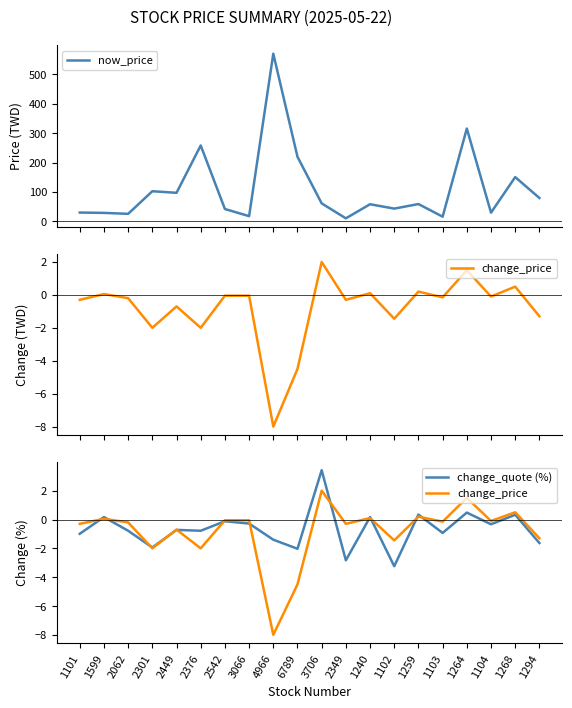

Reading left to right, list all the values displayed in this chart.

now_price: 1101=30.0	1599=28.9	2062=25.6	2301=102.5	2449=97.1	2376=258.0	2542=42.0	3066=17.8	4966=570.0	6789=219.5	3706=61.1	2349=10.3	1240=58.3	1102=43.4	1259=58.9	1103=16.0	1264=315.5	1104=29.7	1268=150.5	1294=79.5
change_price: 1101=-0.3	1599=0.1	2062=-0.2	2301=-2.0	2449=-0.7	2376=-2.0	2542=-0.1	3066=-0.1	4966=-8.0	6789=-4.5	3706=2.0	2349=-0.3	1240=0.1	1102=-1.4	1259=0.2	1103=-0.1	1264=1.5	1104=-0.1	1268=0.5	1294=-1.3
change_quote (%): 1101=-1.0	1599=0.2	2062=-0.8	2301=-1.9	2449=-0.7	2376=-0.8	2542=-0.1	3066=-0.3	4966=-1.4	6789=-2.0	3706=3.4	2349=-2.8	1240=0.2	1102=-3.2	1259=0.3	1103=-0.9	1264=0.5	1104=-0.3	1268=0.3	1294=-1.6